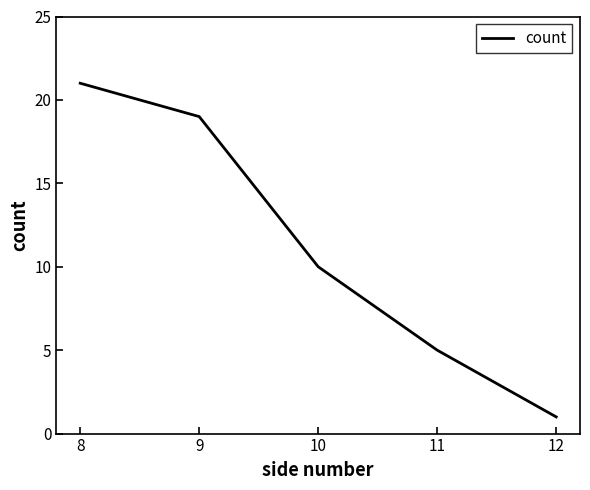

What is the change in value from 8 to 10?

-11